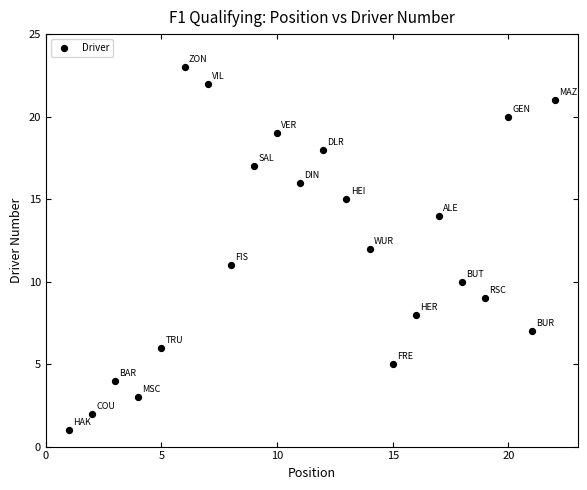

What is the range of X values (max minus min)?

21